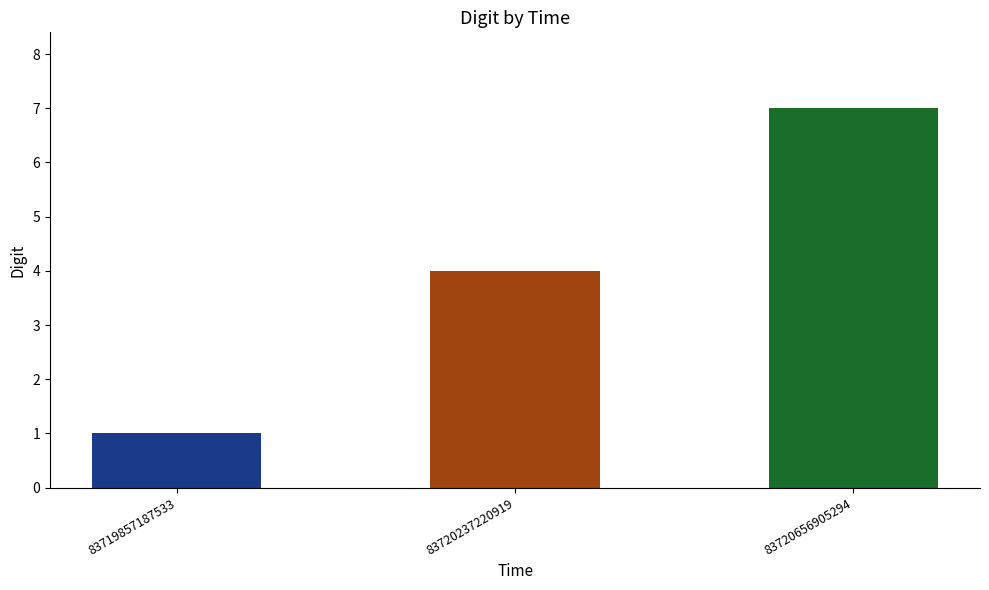

The value at 83720237220919 is 4. True or false?

True